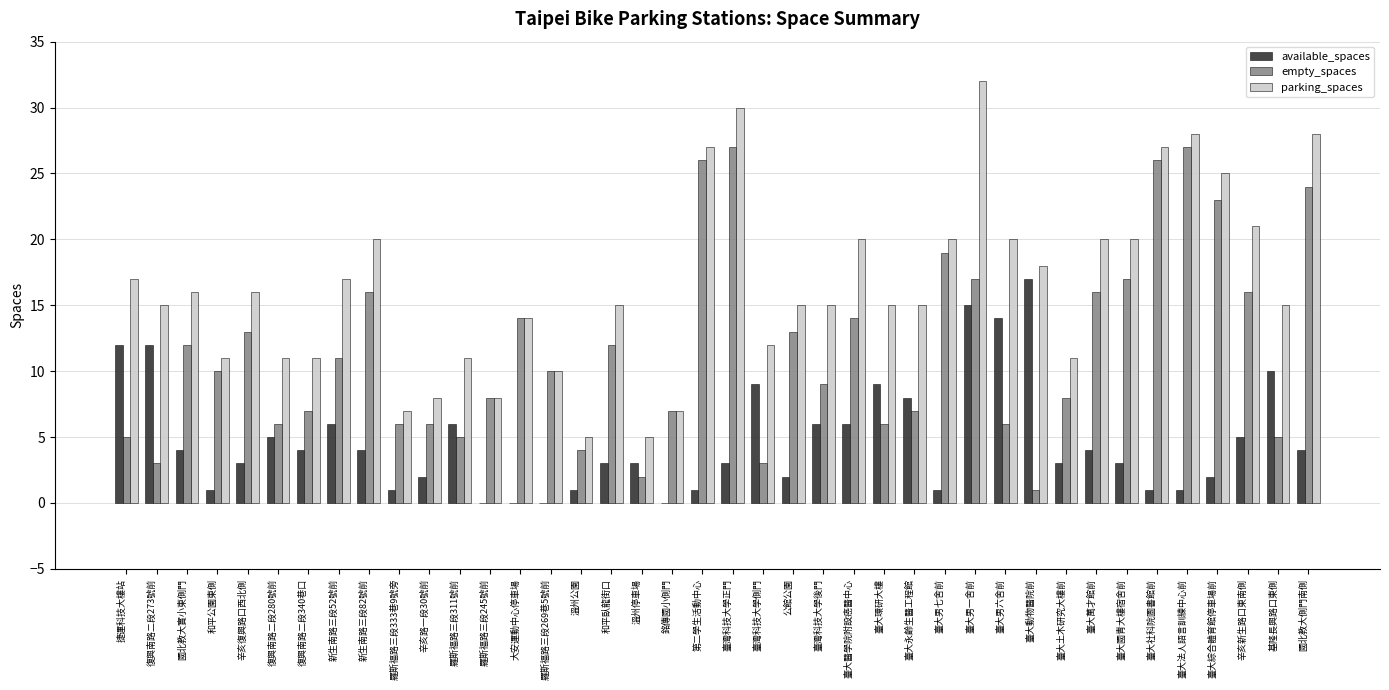

What are all the series names shown in the legend?

available_spaces, empty_spaces, parking_spaces